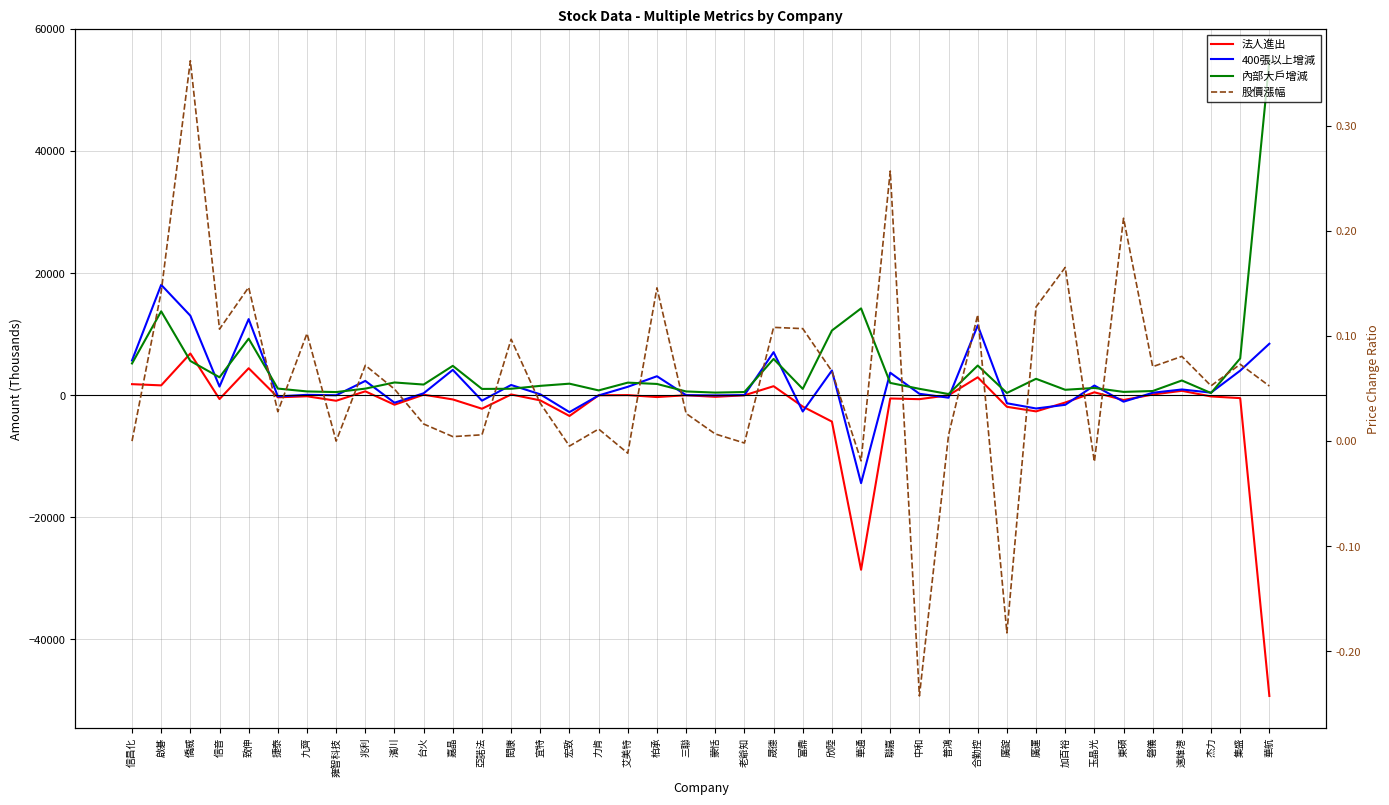

Where is 400張以上增減 nearest to the value 1851?

閎康